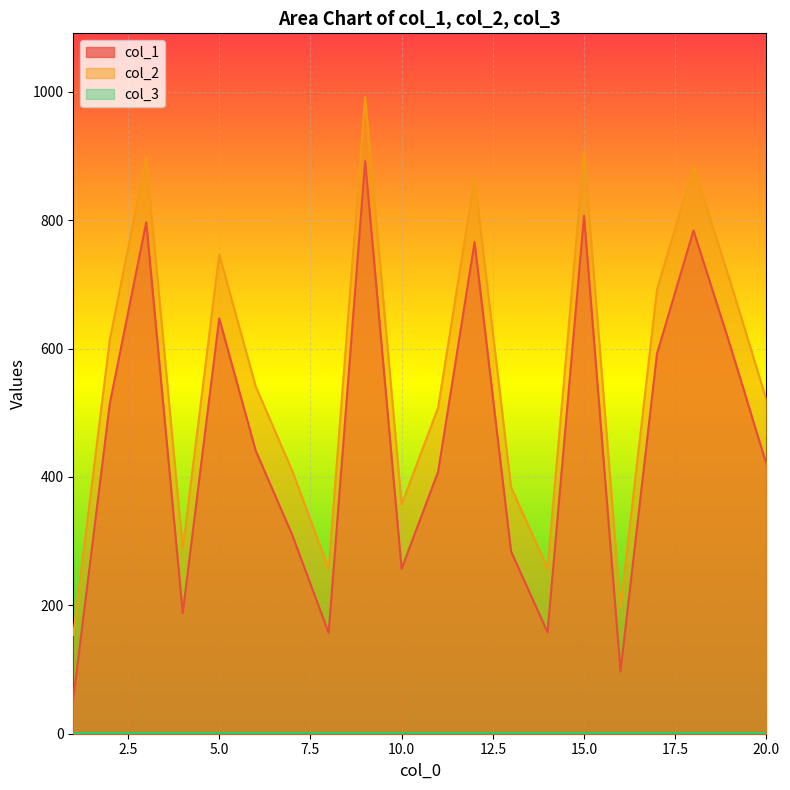

Which category has the highest value in the col_1 series?

9